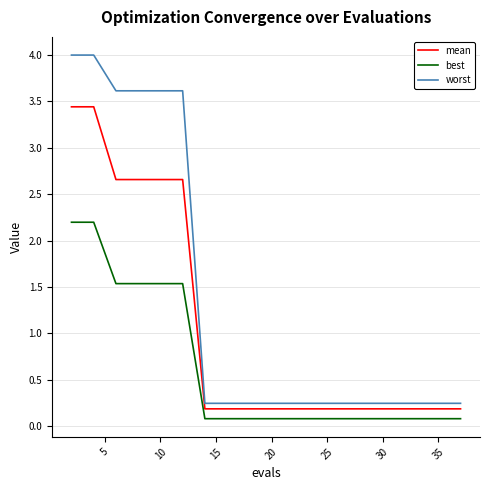

List the series in order of their overall mean, lowest first.

best, mean, worst